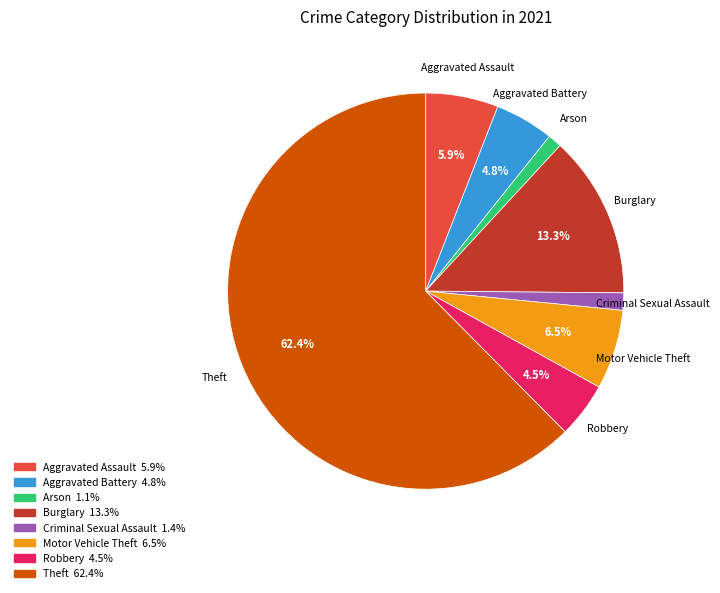

Does any single category account for the majority?

Yes